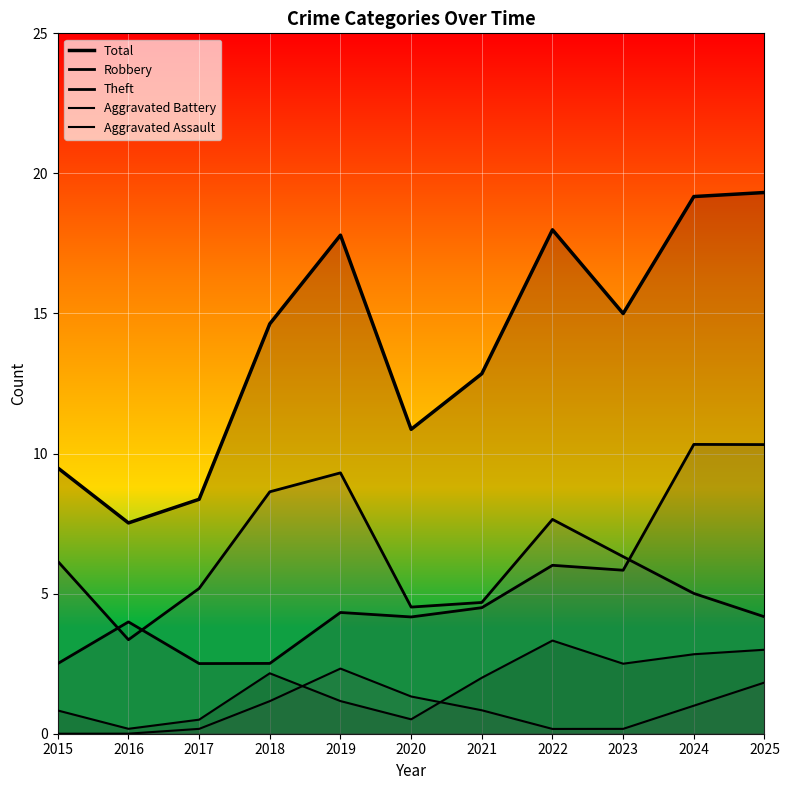

Reading left to right, transcribe all the data shown in this chart.

Total: 9.5	7.5	8.4	14.6	17.8	10.9	12.9	18.0	15.0	19.2	19.3
Robbery: 2.5	4.0	2.5	2.5	4.3	4.2	4.5	6.0	5.8	10.3	10.3
Theft: 6.2	3.4	5.2	8.6	9.3	4.5	4.7	7.7	6.3	5.0	4.2
Aggravated Battery: 0.8	0.2	0.5	2.2	1.2	0.5	2.0	3.3	2.5	2.8	3.0
Aggravated Assault: 0.0	0.0	0.2	1.2	2.3	1.3	0.8	0.2	0.2	1.0	1.8